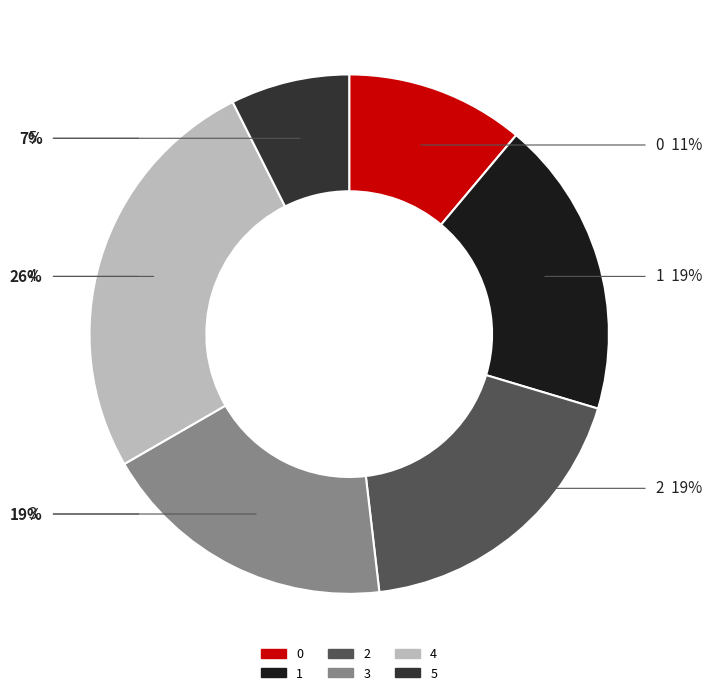

Is it true that 2 is 19% of the pie?

True